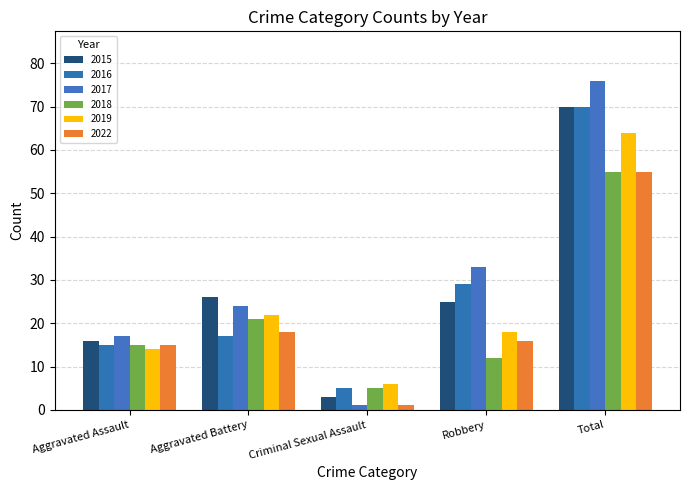

Reading left to right, what are all the values shown in this chart?

2015: 16	26	3	25	70
2016: 15	17	5	29	70
2017: 17	24	1	33	76
2018: 15	21	5	12	55
2019: 14	22	6	18	64
2022: 15	18	1	16	55